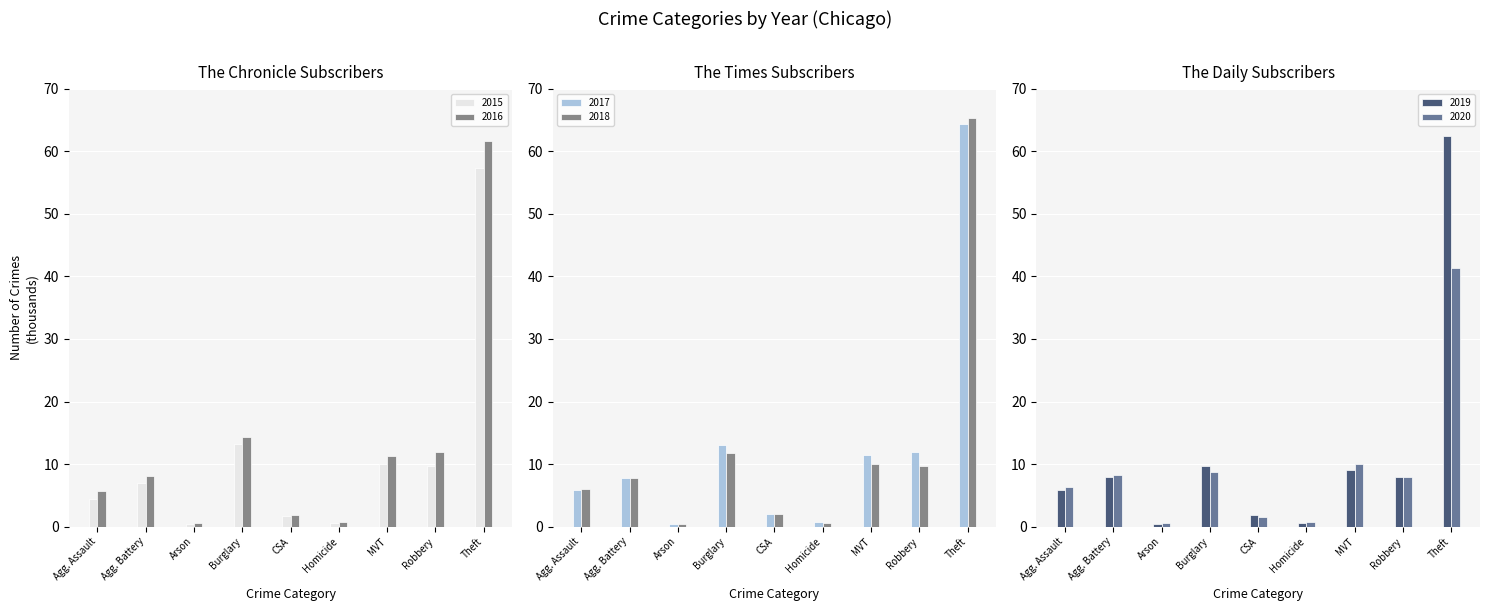

How many data points in 2017 are above 7?

5